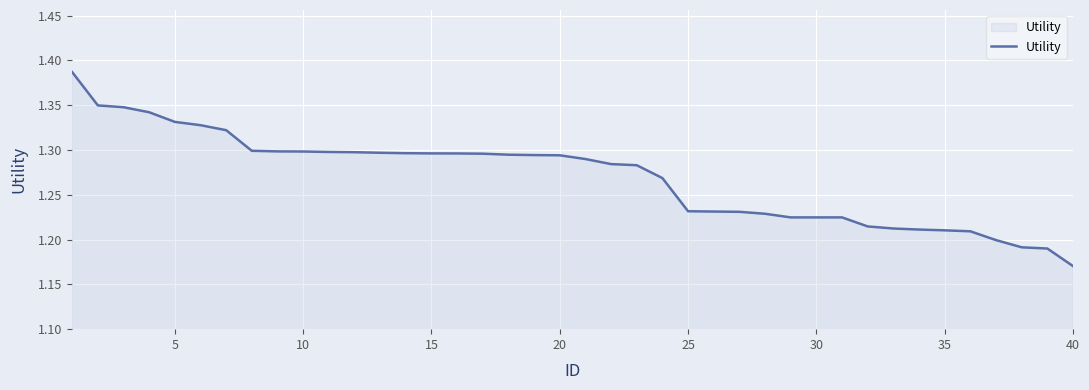

What is the difference between the maximum and second lowest values?

0.2